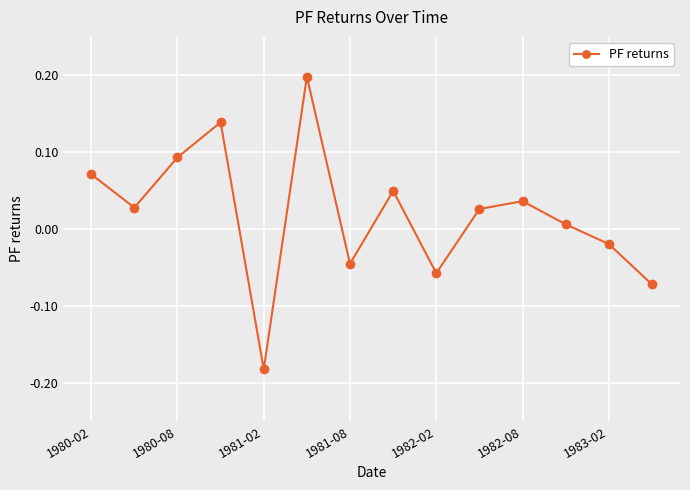

How many interior local peaks (higher than both neighbors) does the data have?

4